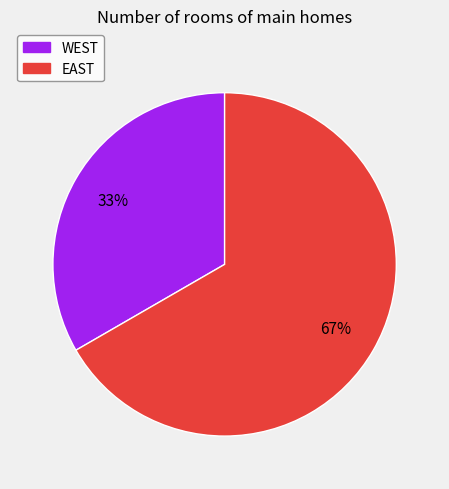

Is it true that WEST is 43% of the pie?

False